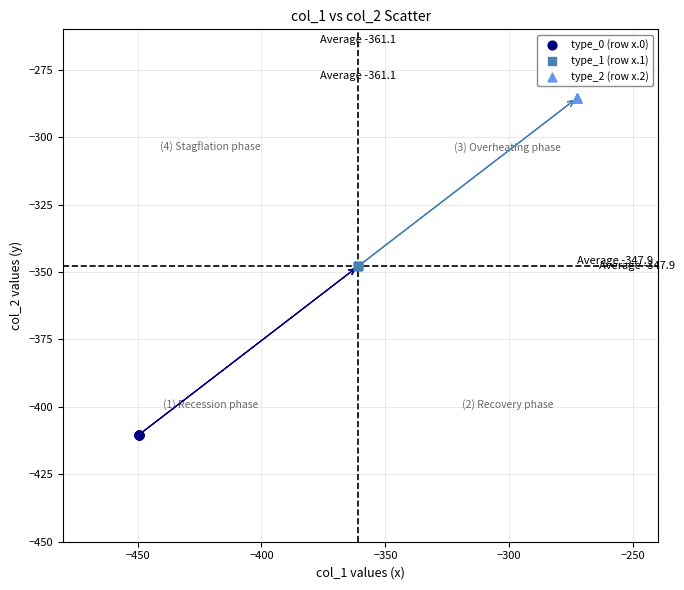

Which series reaches the maximum Y coordinate?

type_2 (row x.2)